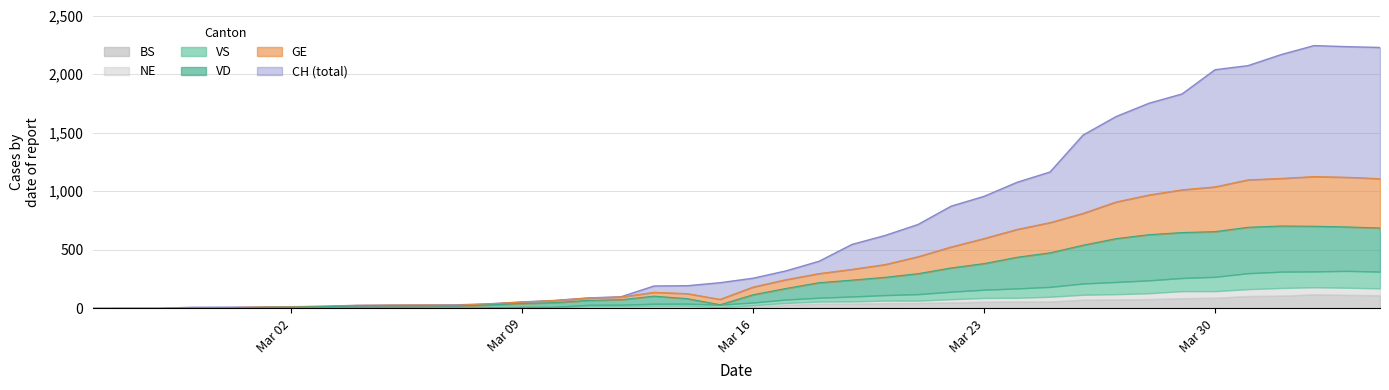

The value of VD at 2020-03-31 is 1057. True or false?

False